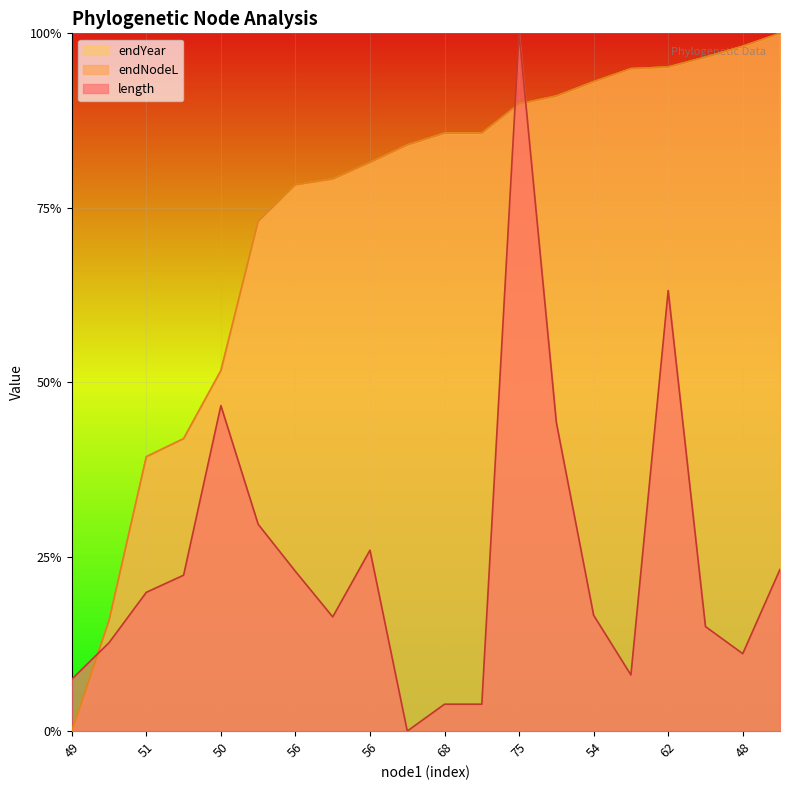

True or false: endYear and endNodeL cross at least once.

True